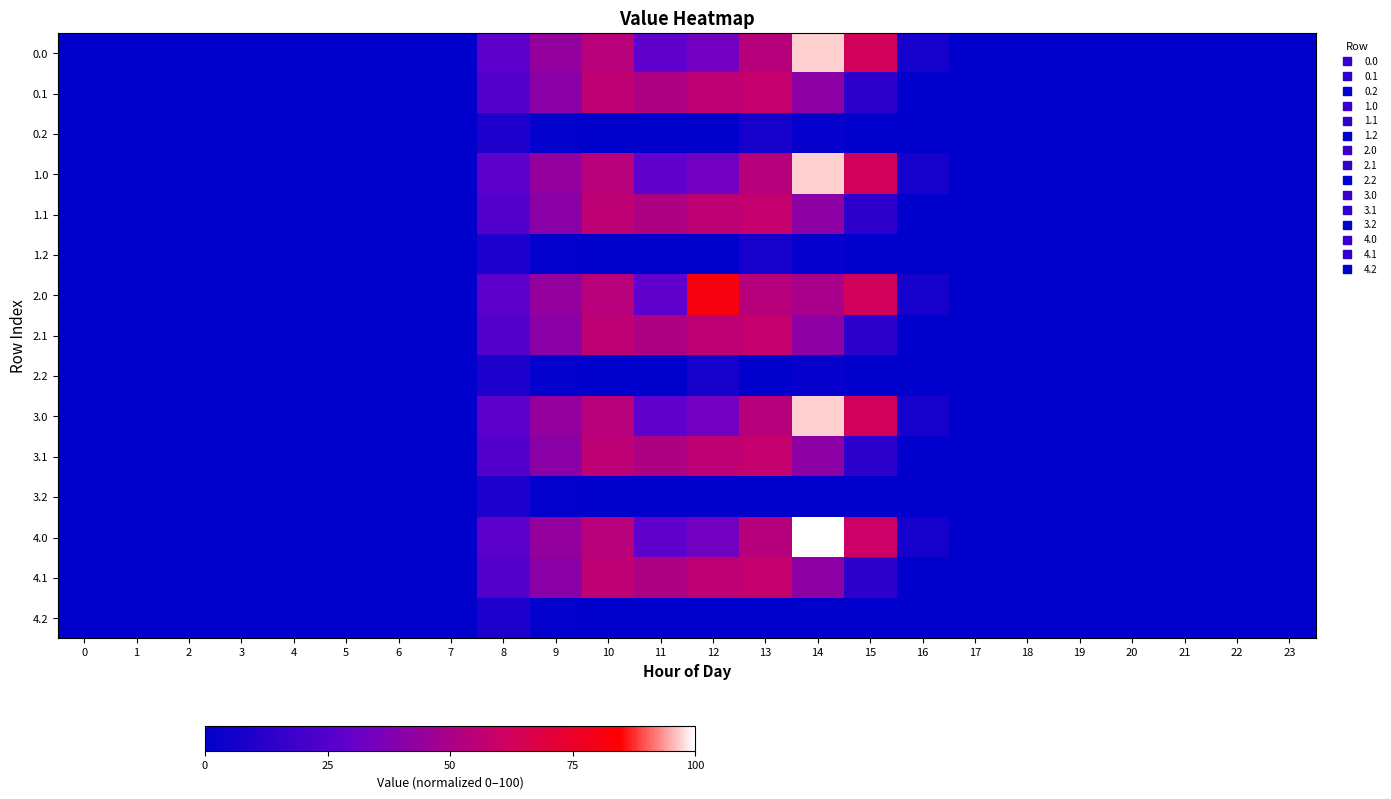

Between 4 and 14, which series saw the biggest shift?

4.0